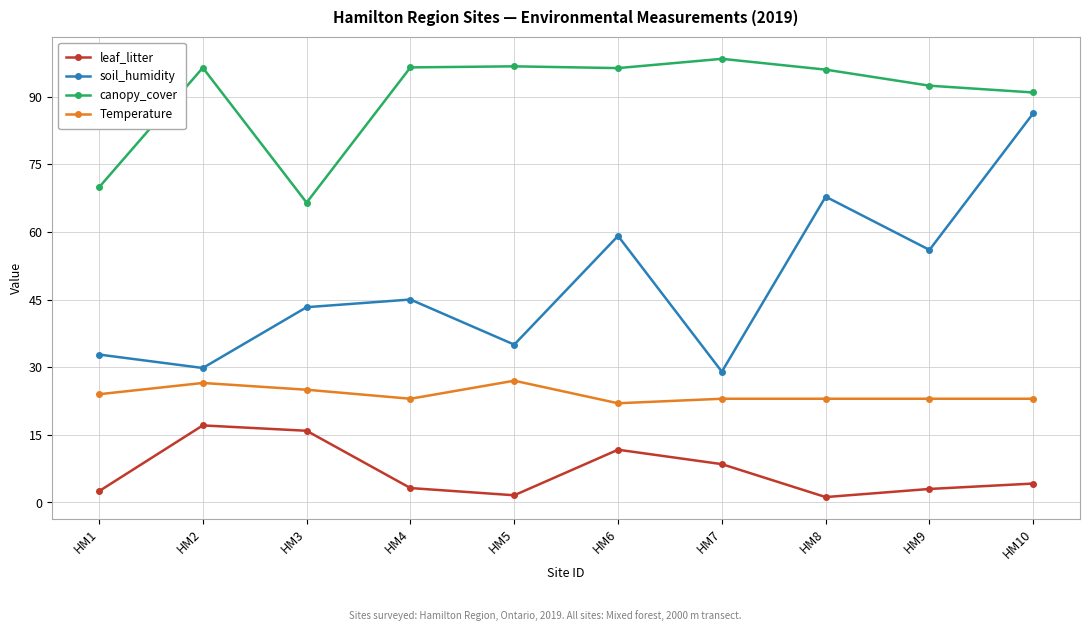

True or false: soil_humidity has a value of 59.1 at HM6.

True